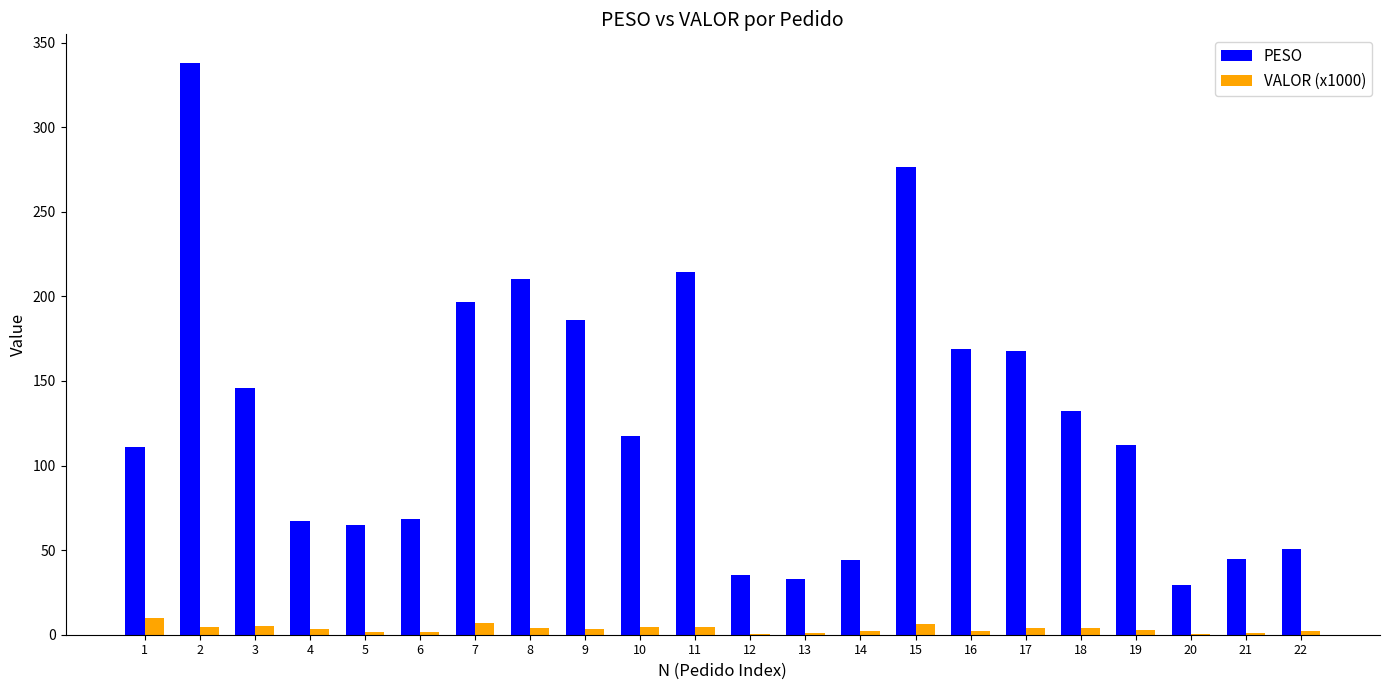

The value of VALOR (x1000) at 18 is 4.2. True or false?

True